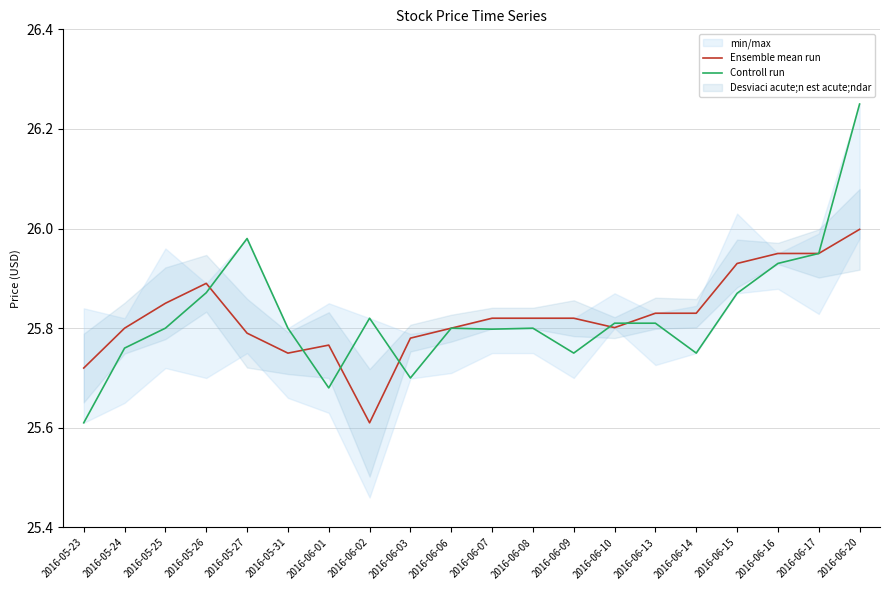

What is the highest value of the Controll run series?

26.2